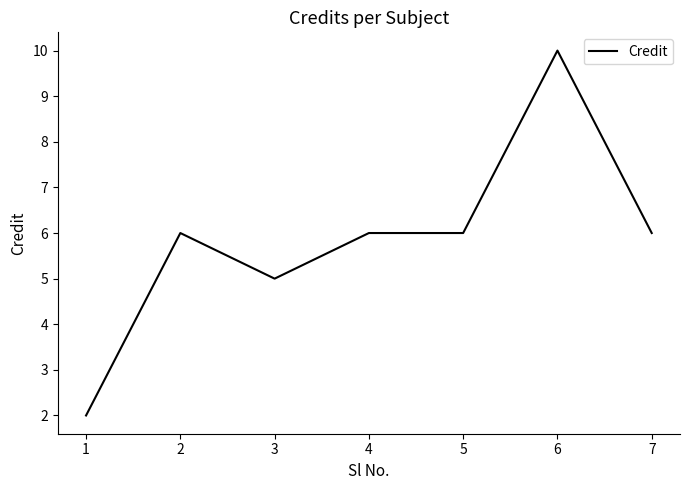

Where is the first local minimum?

3